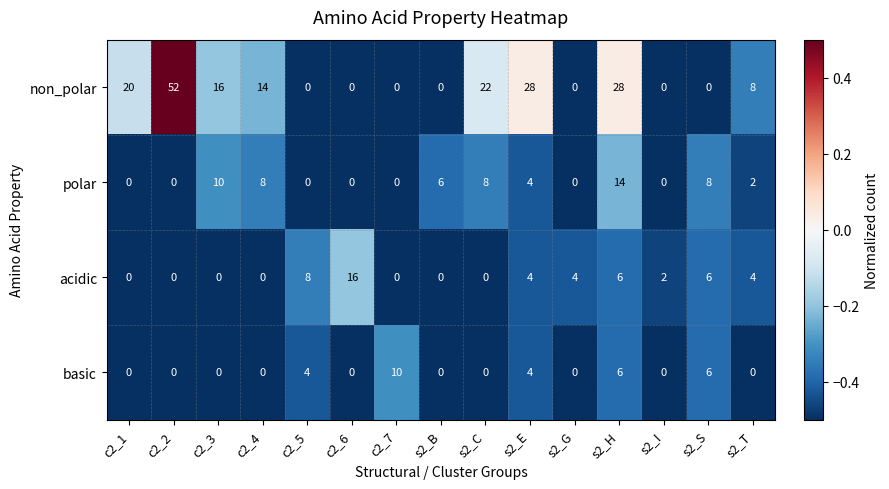

Rank the series by their maximum value, from lowest to highest.

basic, polar, acidic, non_polar